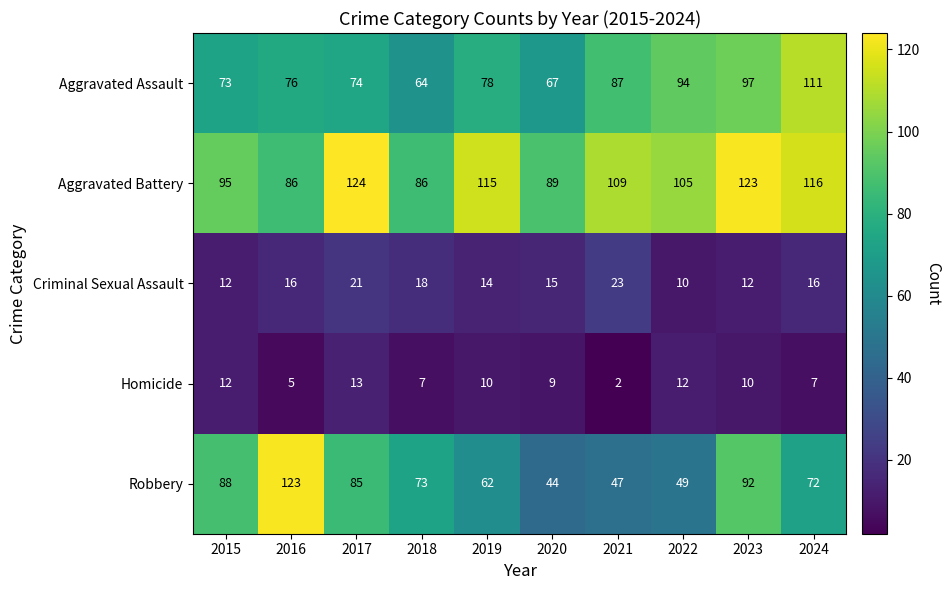

At which category does the chart reach its minimum across all series?

2021